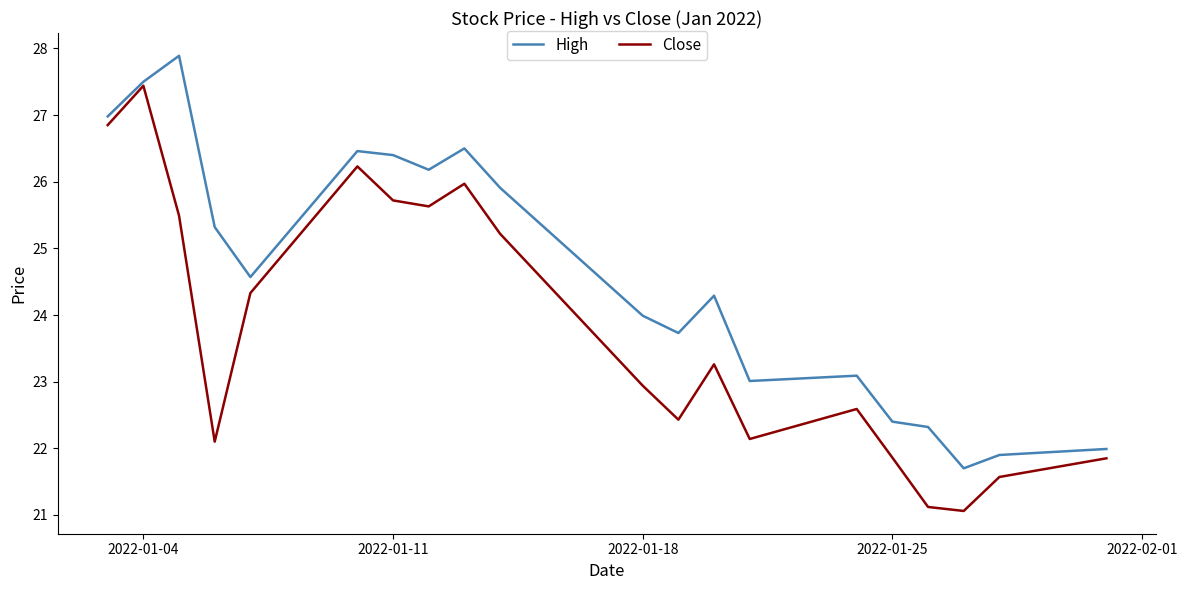

How many interior local peaks does the High series have?

5